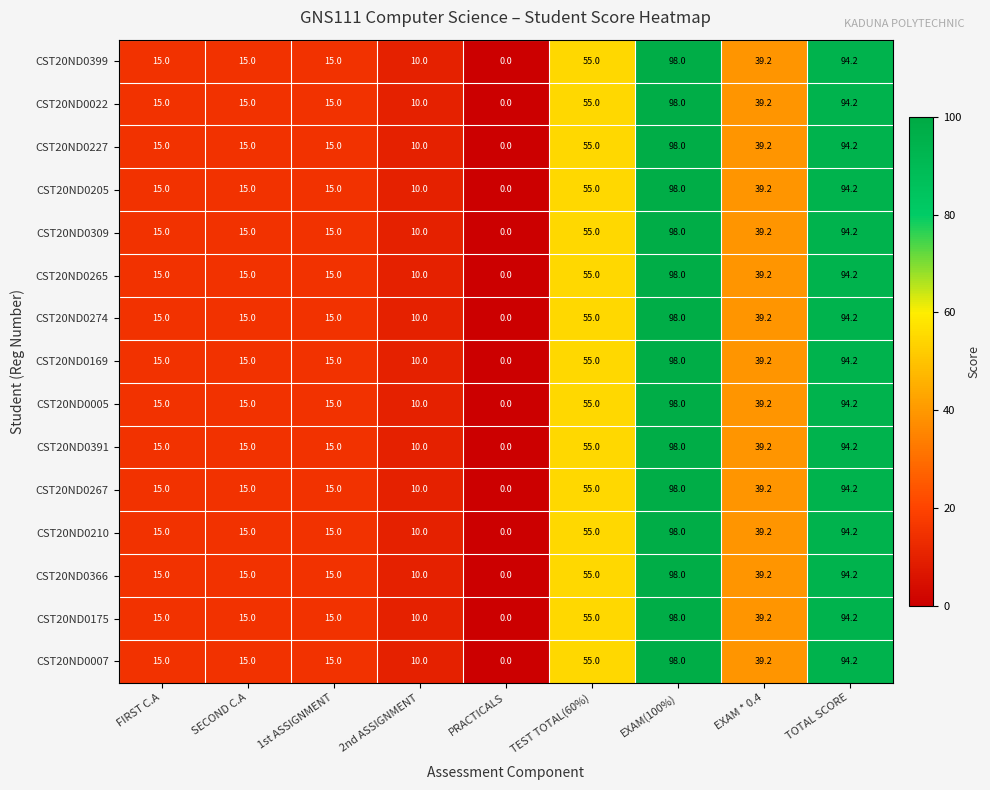

Is it true that CST20ND0005 equals 26.0 at 1st ASSIGNMENT?

False